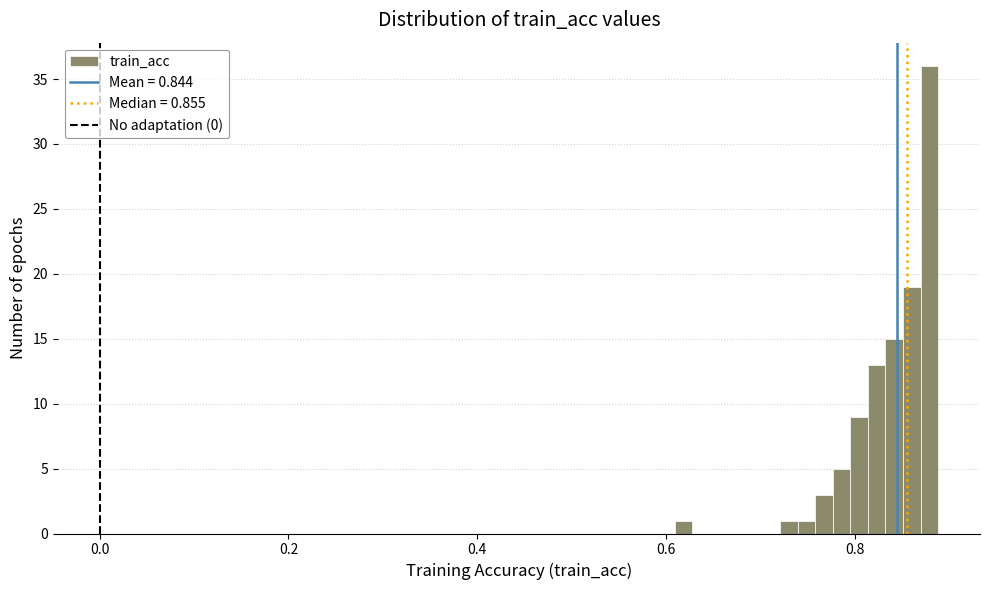

Around what value on the x-axis is the tallest bar? Give the approximate position of its centre, as read against the axis.

0.88